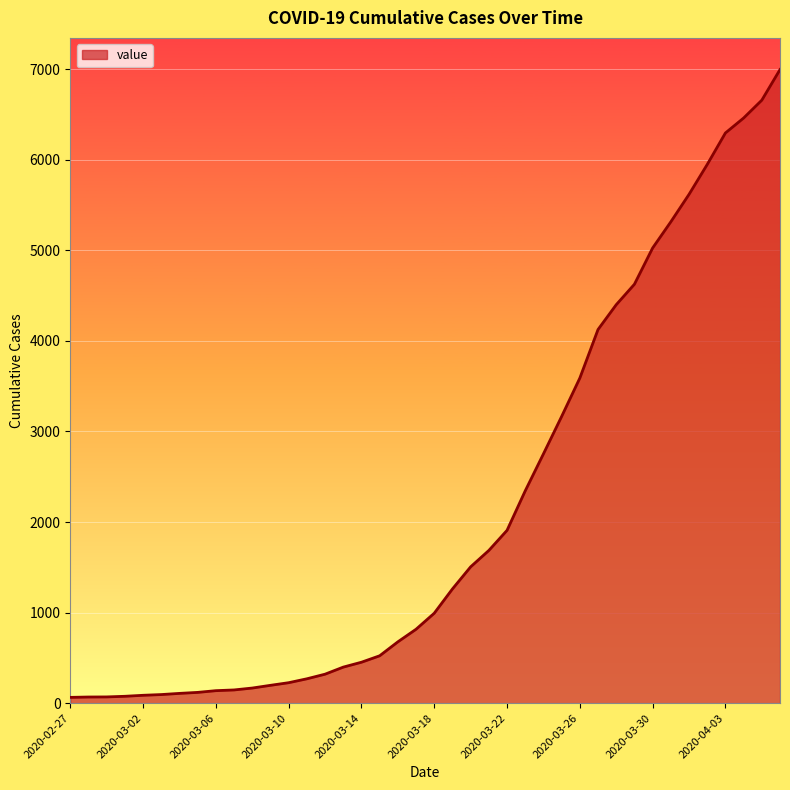

List the labels in order of value, smallest first.

2020-02-27, 2020-02-28, 2020-02-29, 2020-03-01, 2020-03-02, 2020-03-03, 2020-03-04, 2020-03-05, 2020-03-06, 2020-03-07, 2020-03-08, 2020-03-09, 2020-03-10, 2020-03-11, 2020-03-12, 2020-03-13, 2020-03-14, 2020-03-15, 2020-03-16, 2020-03-17, 2020-03-18, 2020-03-19, 2020-03-20, 2020-03-21, 2020-03-22, 2020-03-23, 2020-03-24, 2020-03-25, 2020-03-26, 2020-03-27, 2020-03-28, 2020-03-29, 2020-03-30, 2020-03-31, 2020-04-01, 2020-04-02, 2020-04-03, 2020-04-04, 2020-04-05, 2020-04-06